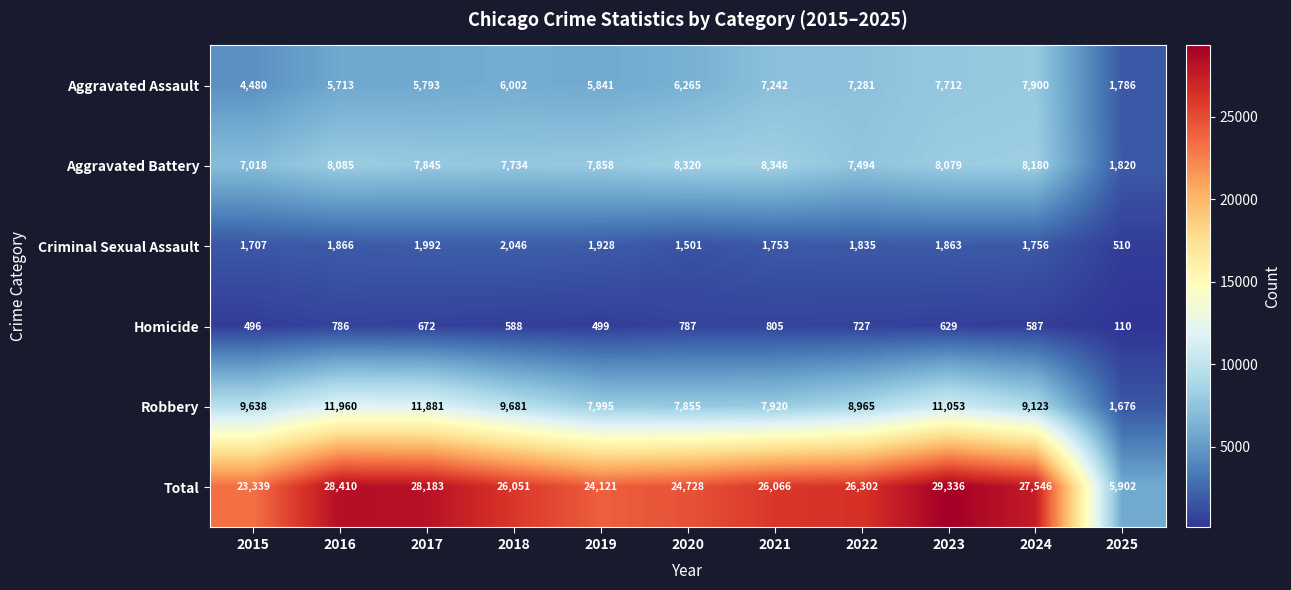

Is it true that Total equals 26066 at 2021?

True